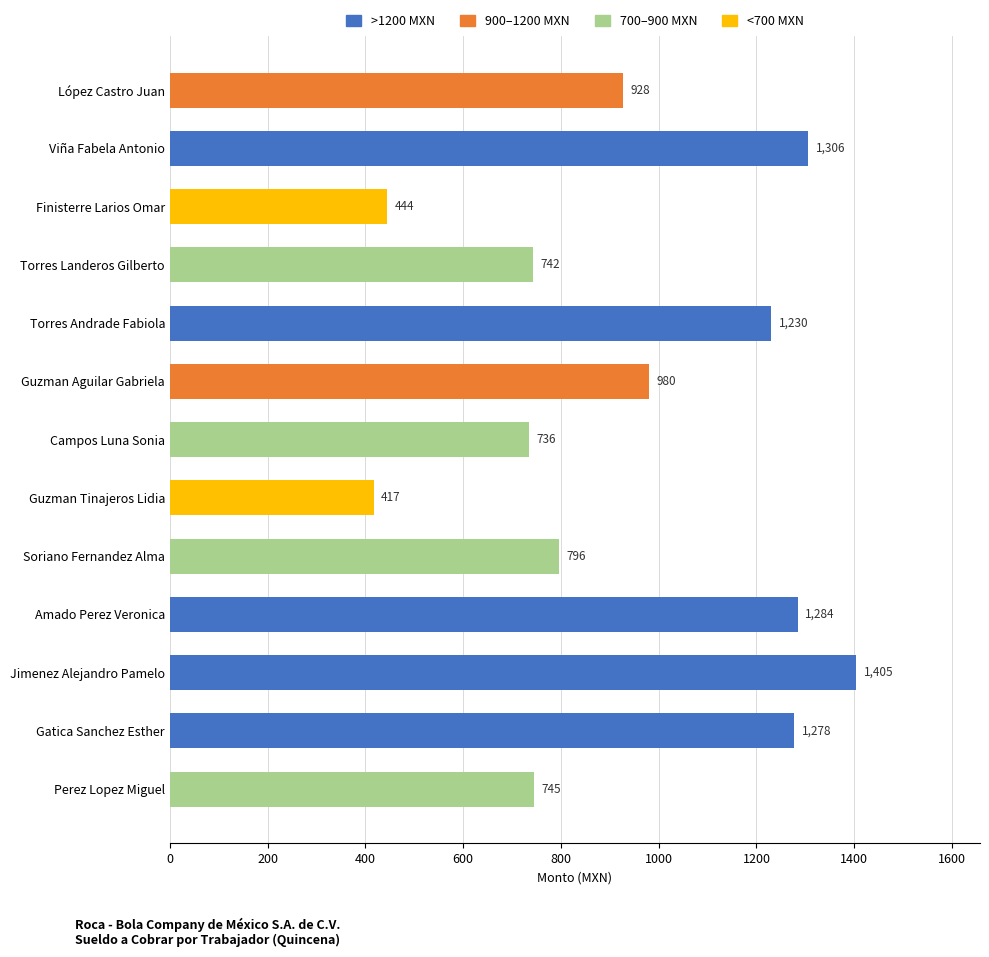

How many data points does each series have?

13